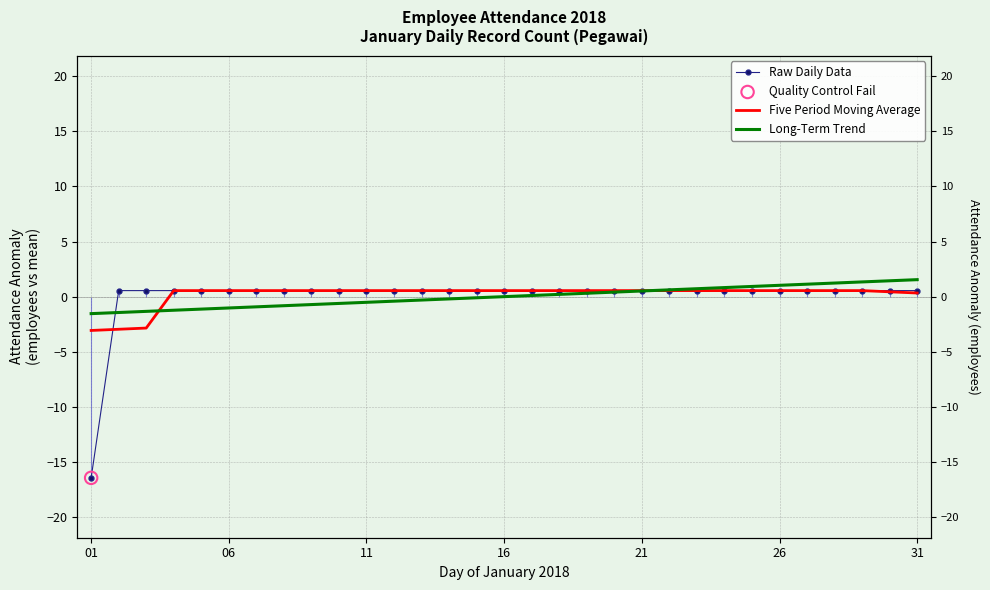

Which series has the largest Y range (max minus min)?

Raw Daily Data